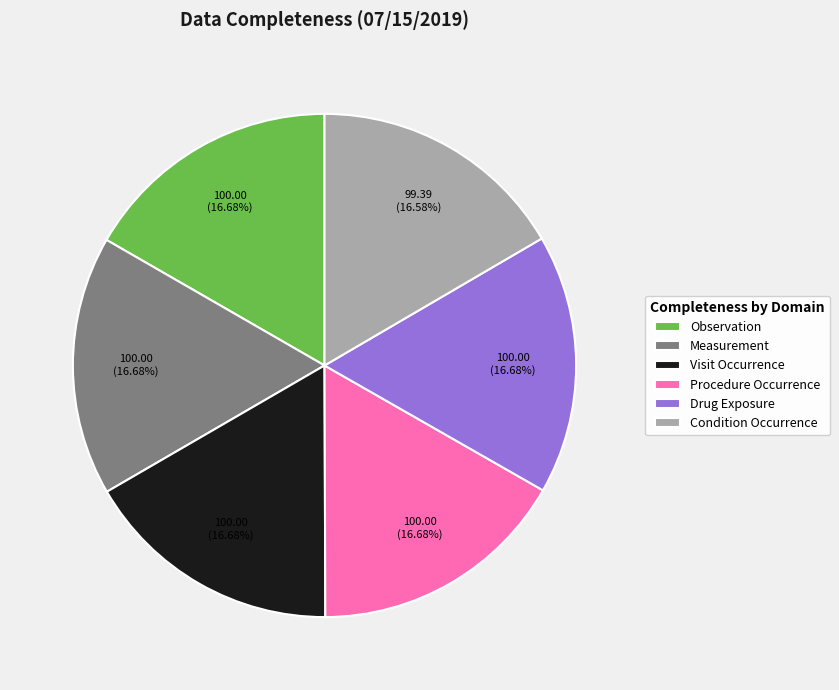

Is it true that Drug Exposure is 17% of the pie?

True